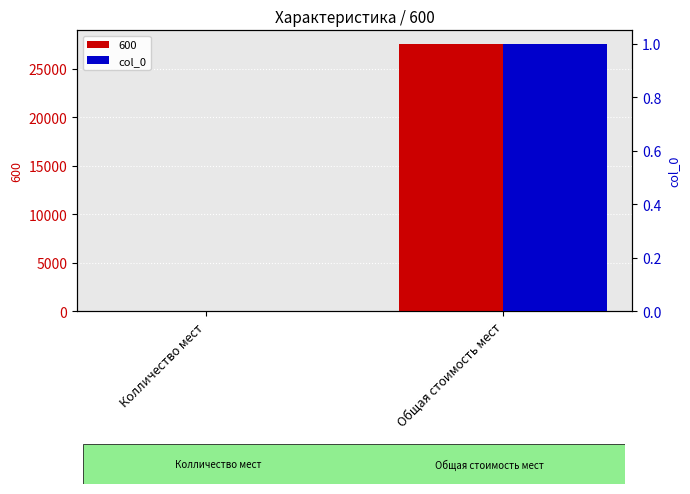

How many values are between 0 and 1?

2